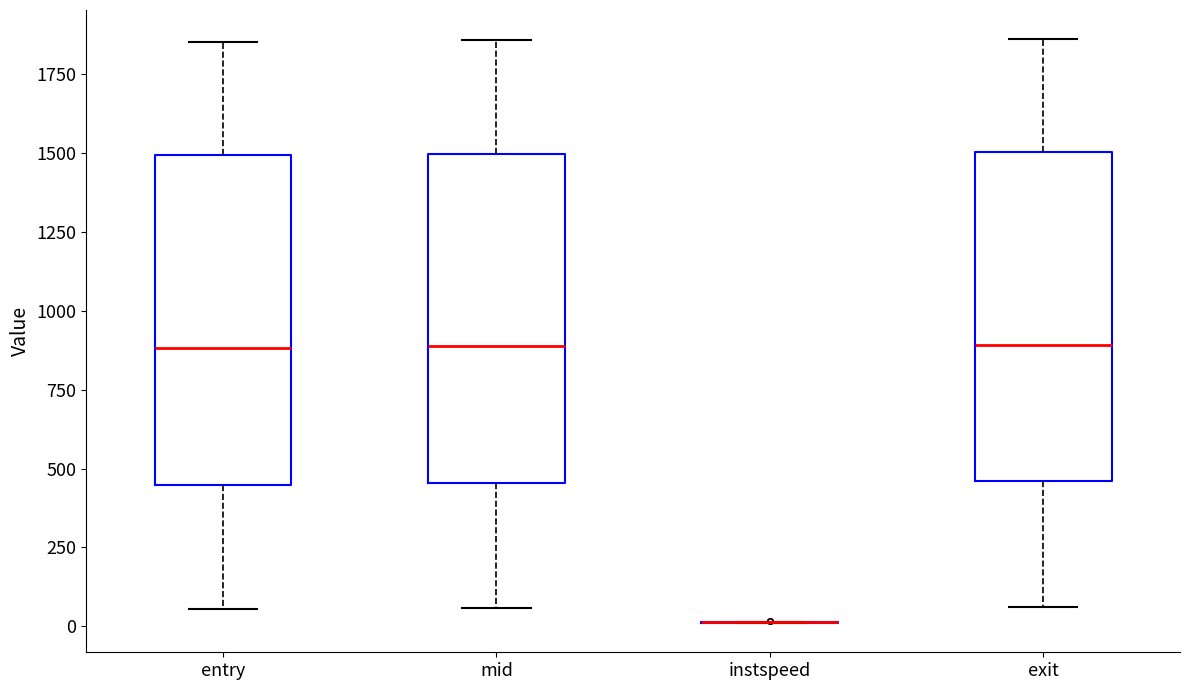

Where is the lower edge of the box for mid on the y-axis? The values are not printed on the chart, so give them approximately, as read against the axis.

450